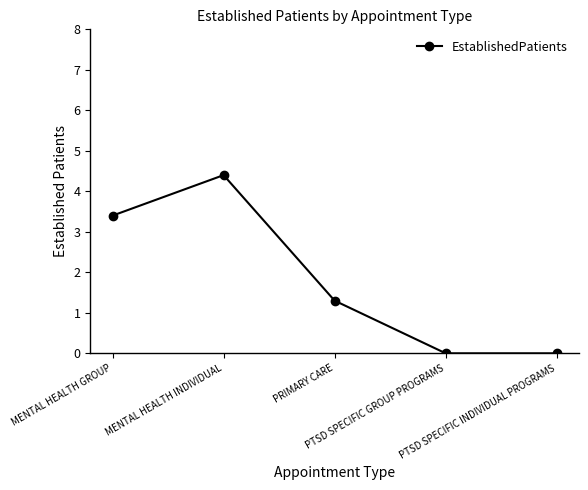

Is it true that the value at PTSD SPECIFIC INDIVIDUAL PROGRAMS is 1.8?

False